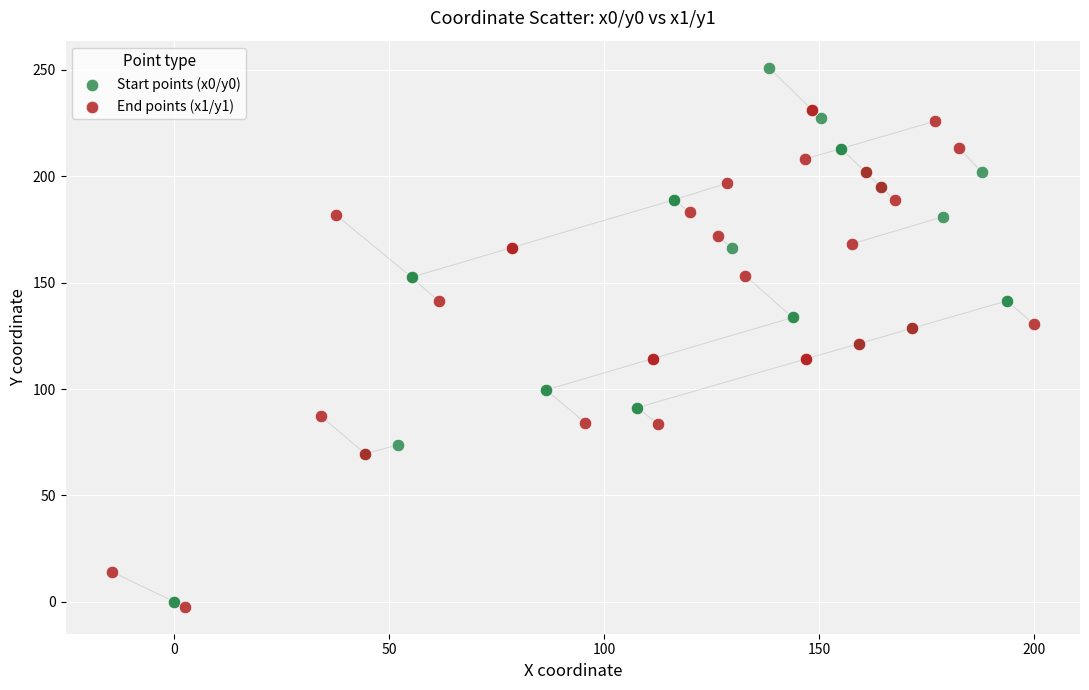

Which series reaches the minimum Y coordinate?

End points (x1/y1)